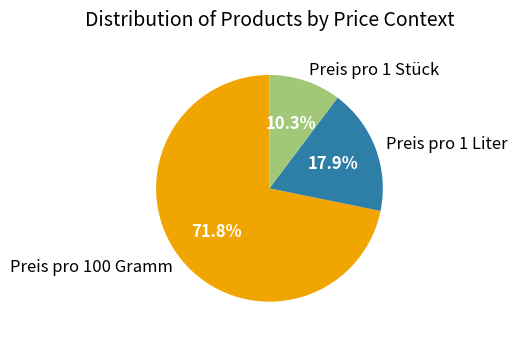

To the nearest percent, what is the difference between the Preis pro 1 Stück and Preis pro 100 Gramm slice percentages?

62%